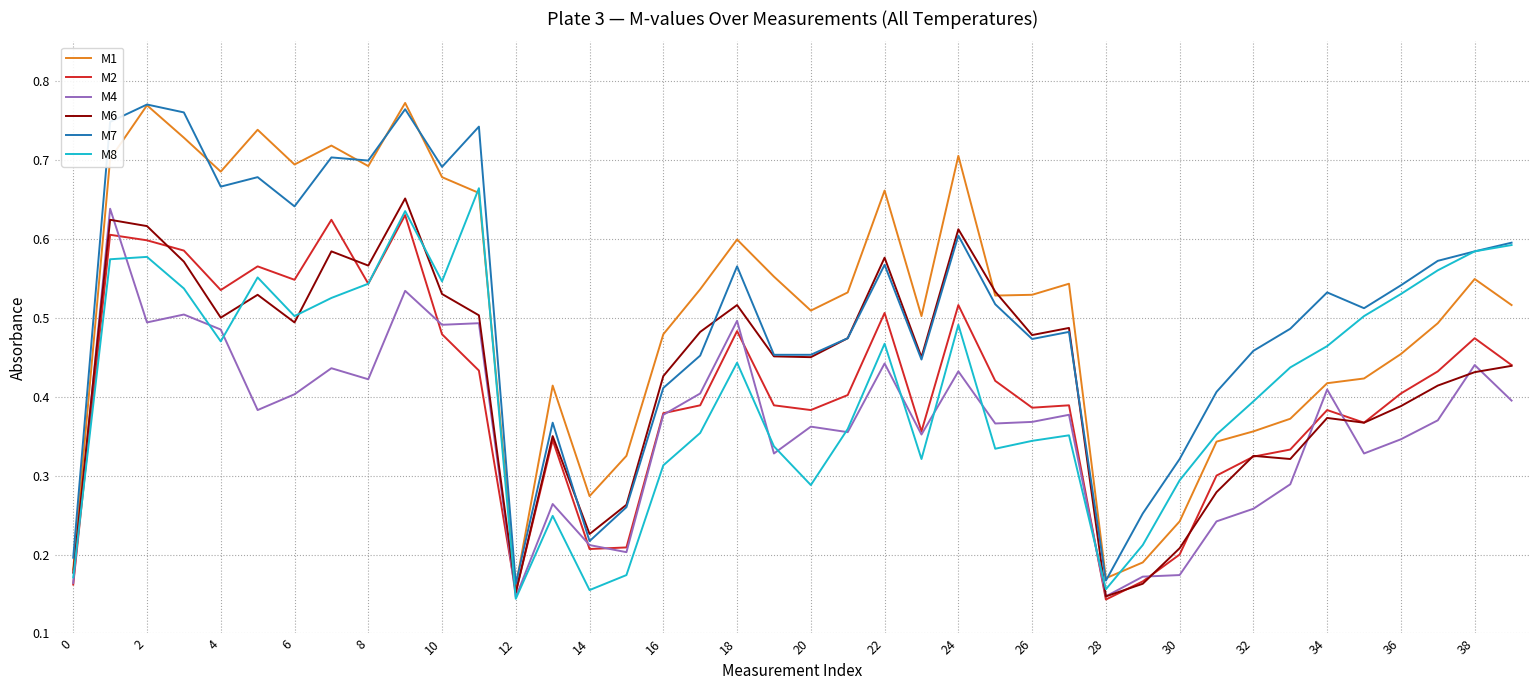

What is the maximum value for M4?

0.6